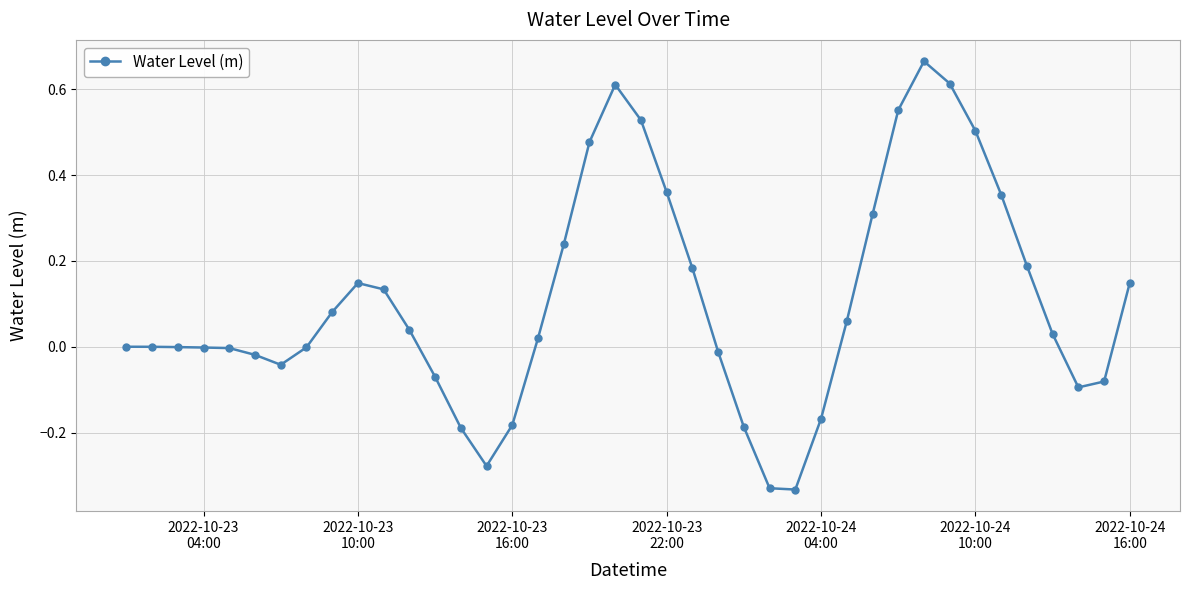

What is the difference between the maximum and minimum values?

1.0